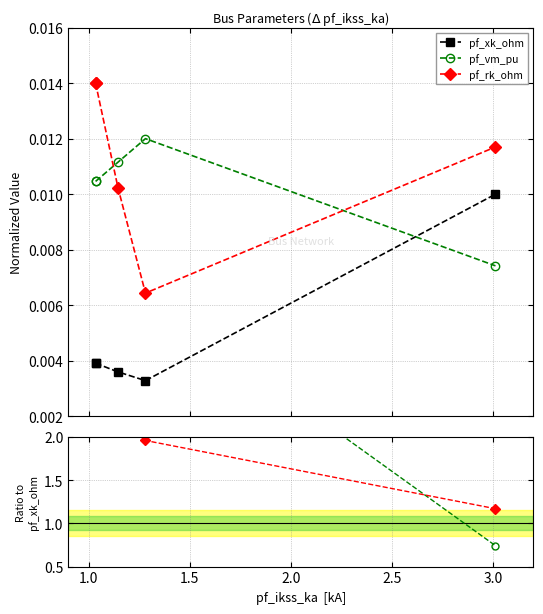

What are all the series names shown in the legend?

pf_xk_ohm, pf_vm_pu, pf_rk_ohm